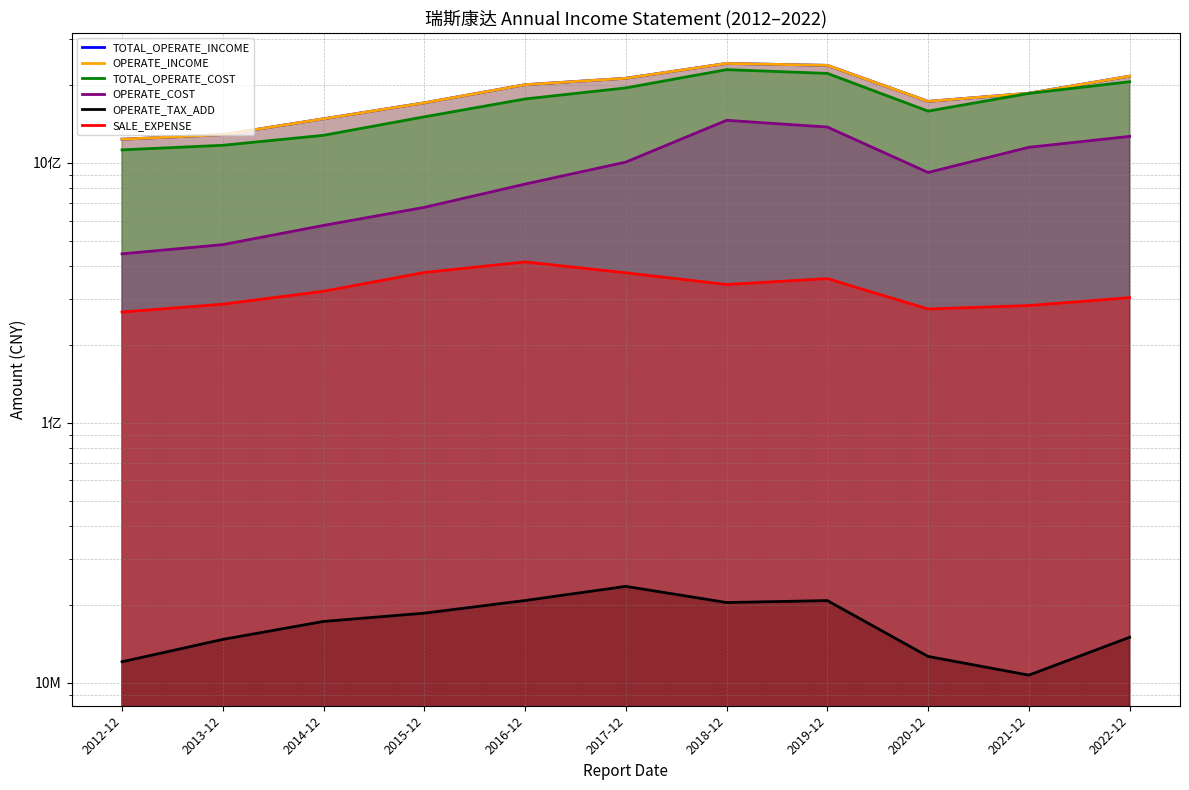

What value does the TOTAL_OPERATE_INCOME series have at 2014-12?

1477566535.8